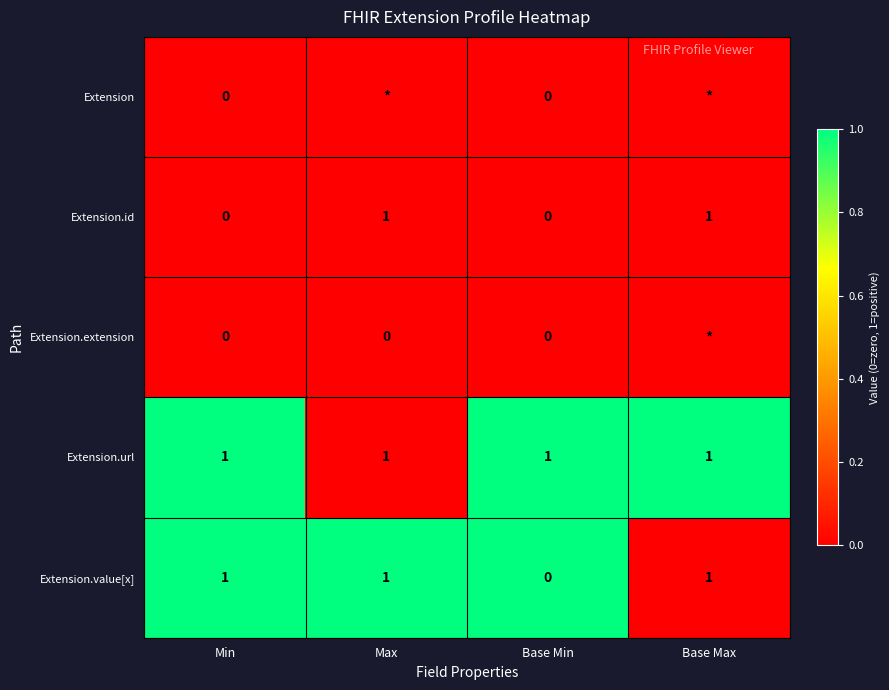

The value of Extension.url at Base Min is 0. True or false?

False